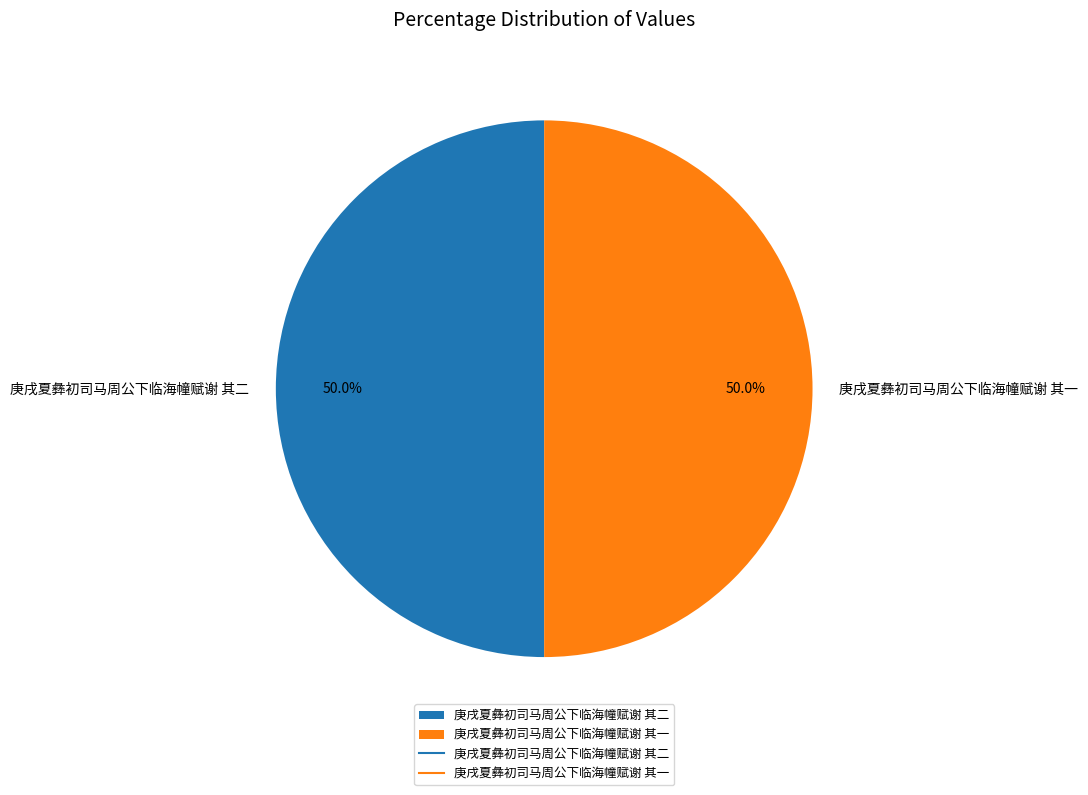

Approximately how many times larger is the value at 庚戌夏彝初司马周公下临海幢赋谢 其二 compared to 庚戌夏彝初司马周公下临海幢赋谢 其一?

1.0